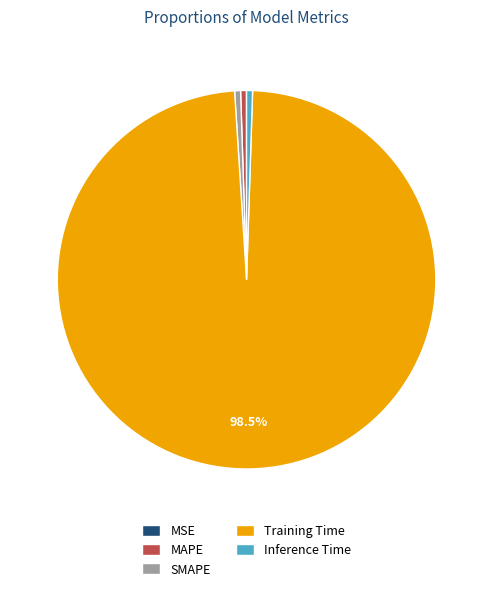

Which category has the biggest portion of the pie?

Training Time